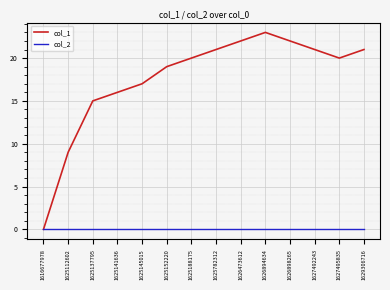

Does the chart have visible grid lines?

Yes